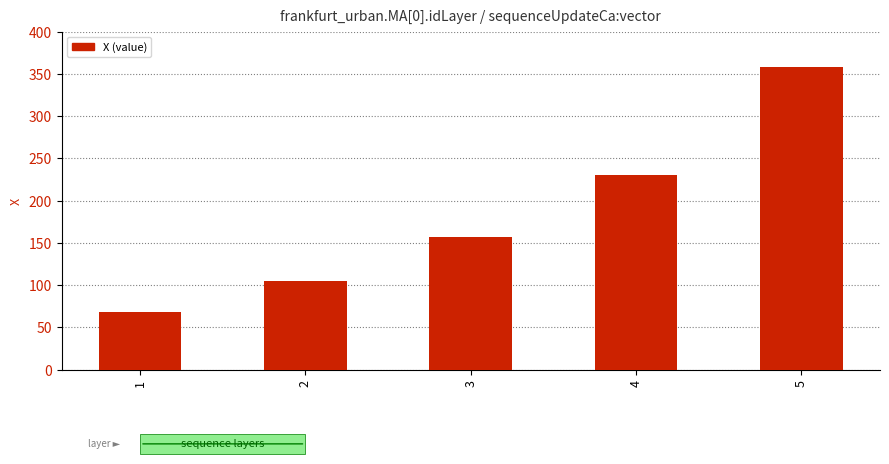

Reading left to right, extract all data points from this chart.

68.2	104.4	156.6	230.9	358.5